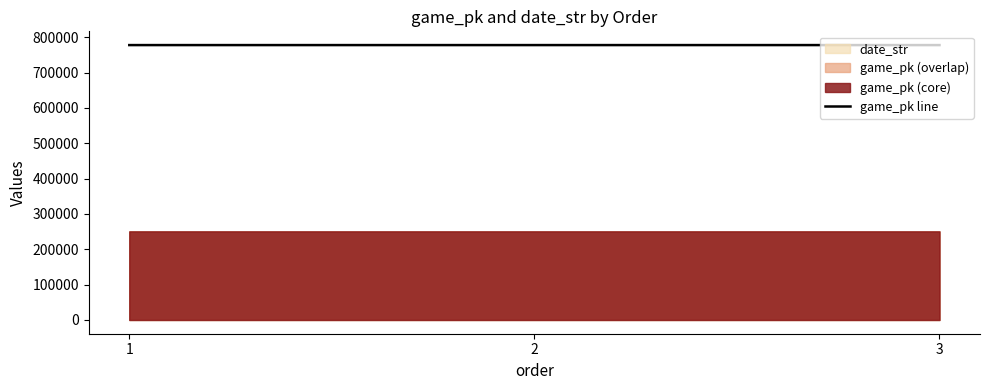

The value of game_pk line at 2 is 1012009. True or false?

False